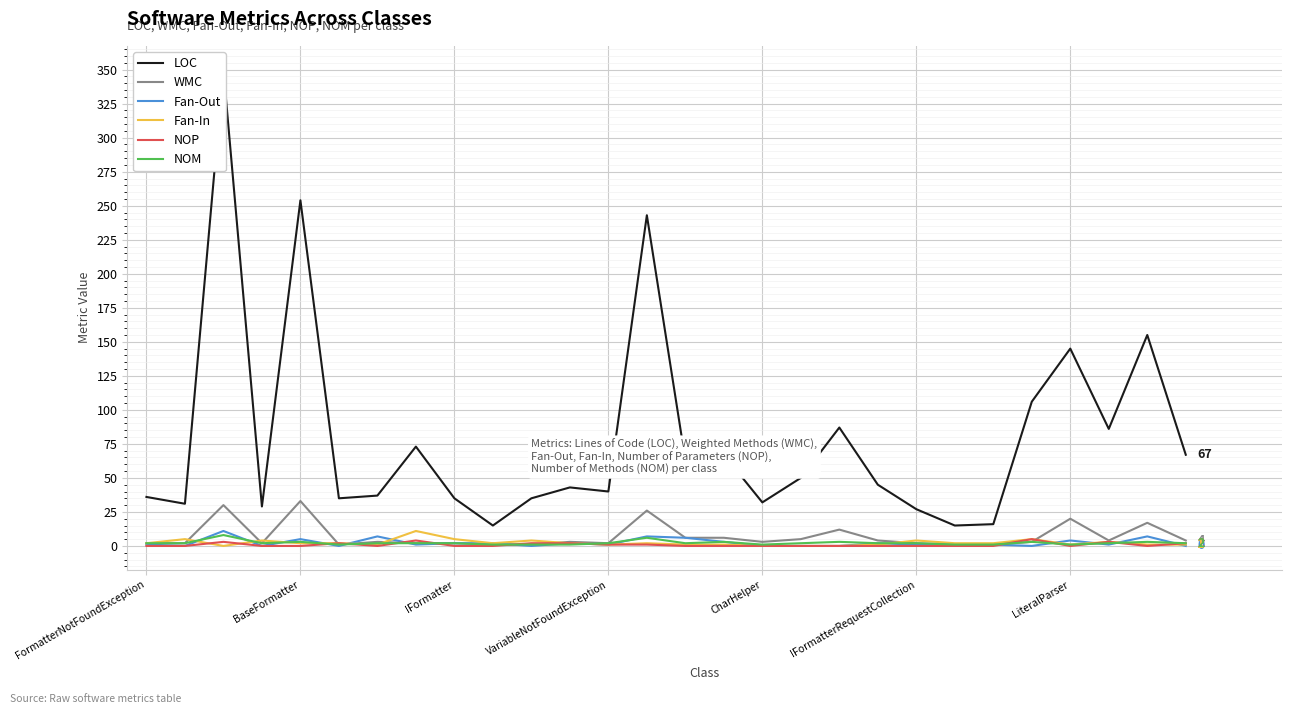

Is this an area chart (filled region under the line)?

No